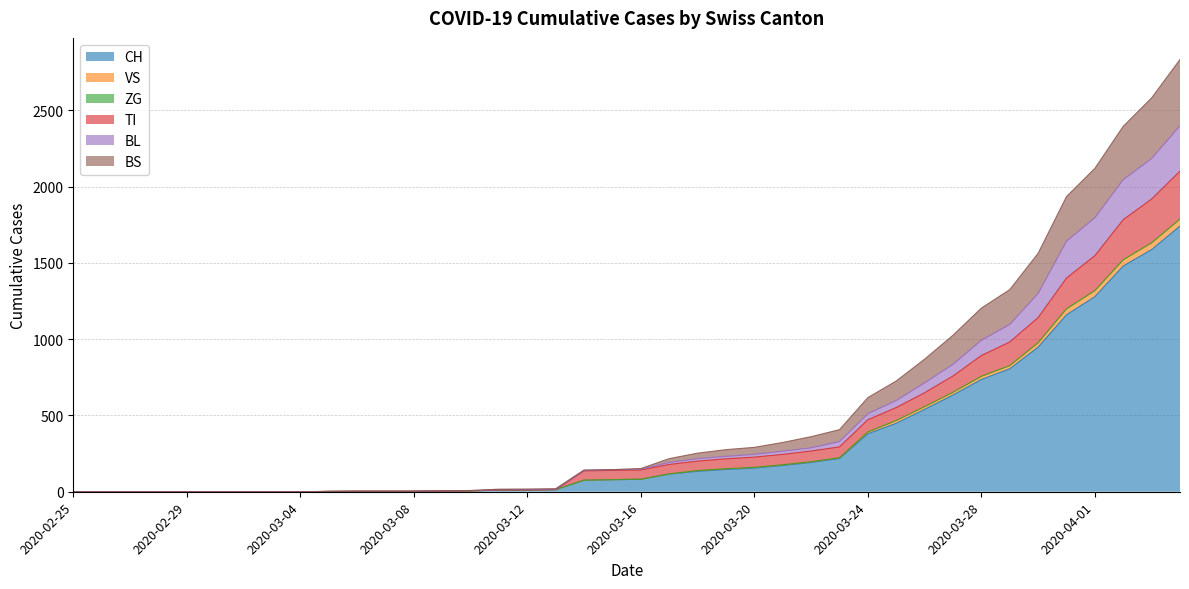

At which label does BL reach its minimum?

2020-02-25